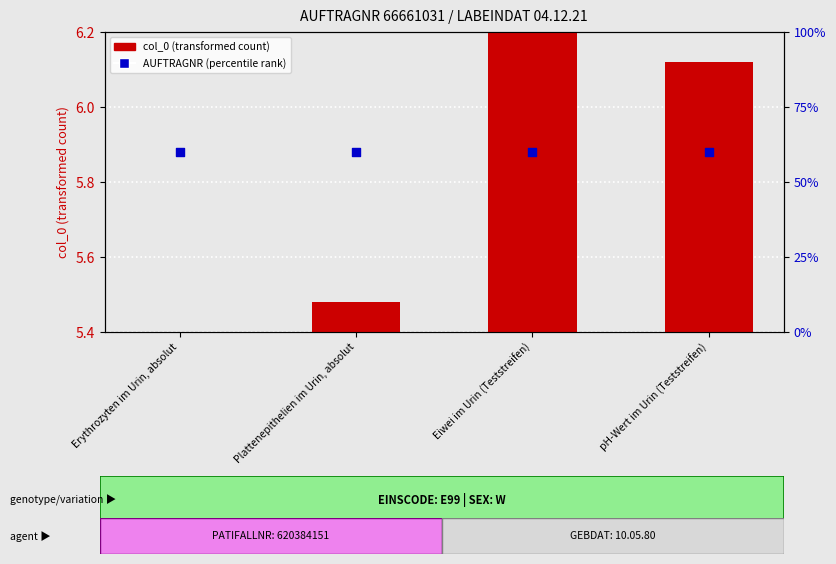

Is the value of col_0 (transformed count) at Erythrozyten im Urin, absolut greater than the value of AUFTRAGNR (percentile rank) at pH-Wert im Urin (Teststreifen)?

No